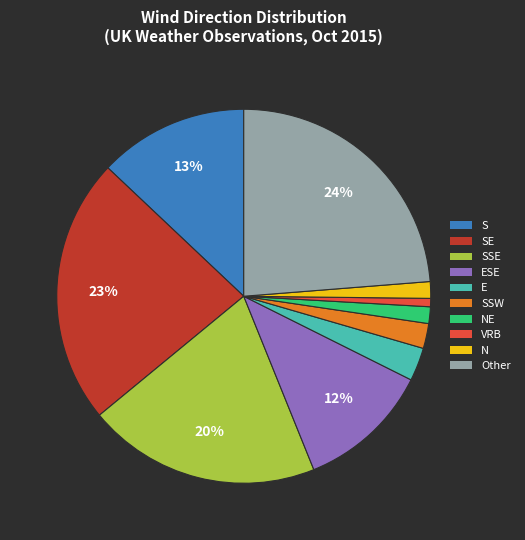

Is the sum of S and ESE greater than half?

No